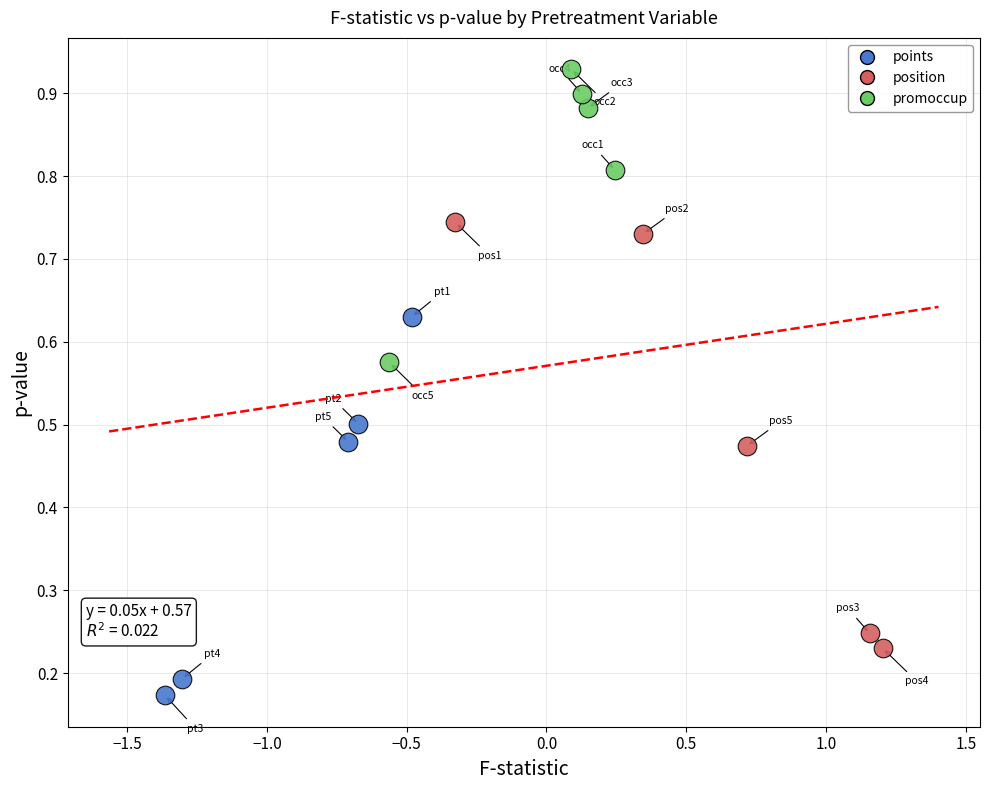

Which series reaches the minimum Y coordinate?

points